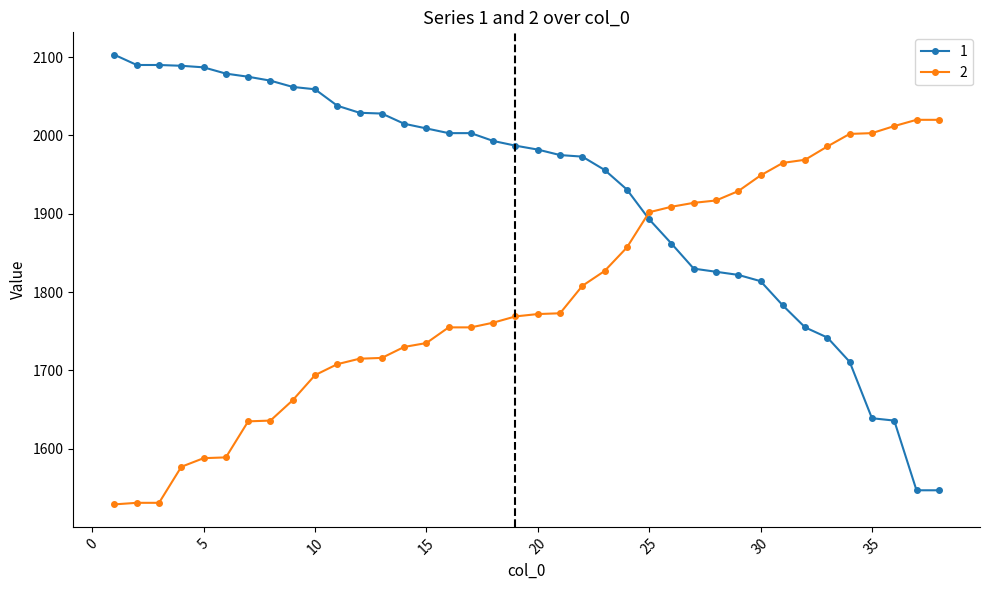

Rank the series by their average value, from highest to lowest.

1, 2